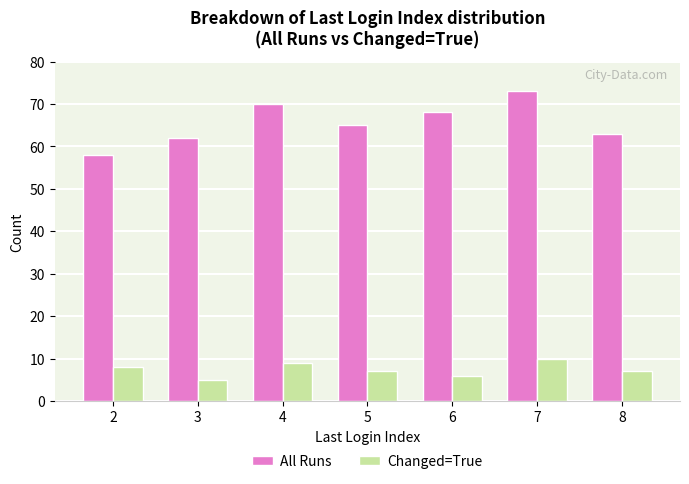

Read the Changed=True value at 7.

10